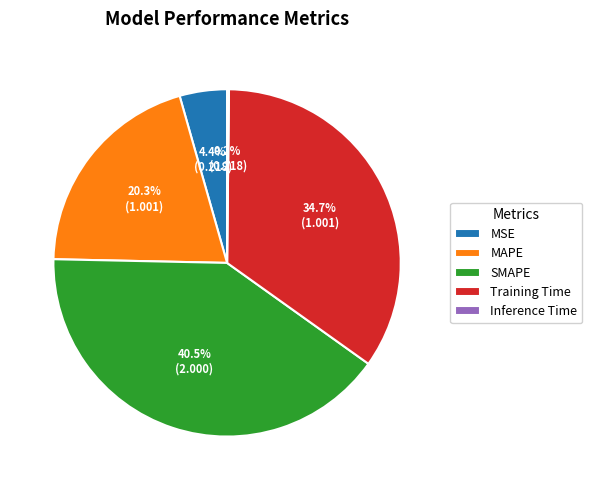

Between MAPE and MSE, which is larger?

MAPE